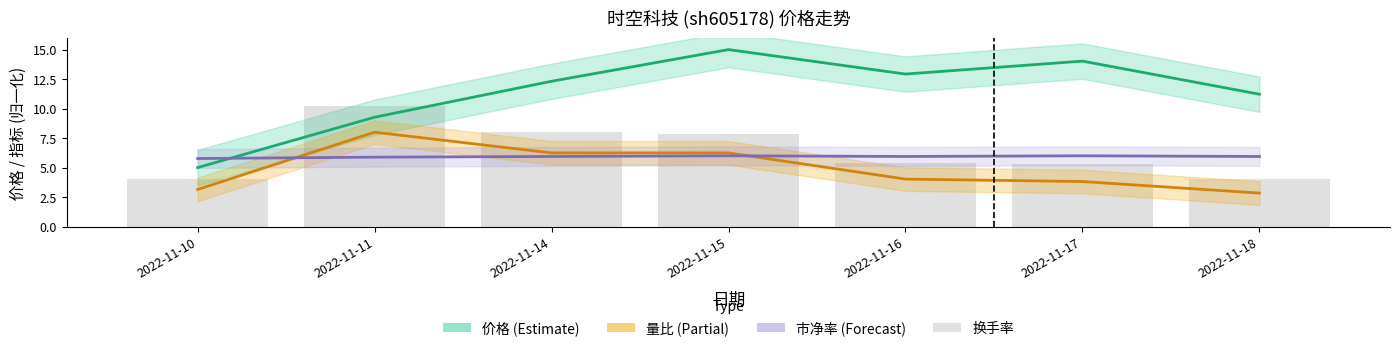

List the labels in order of 价格 (Estimate) value, largest first.

2022-11-15, 2022-11-17, 2022-11-16, 2022-11-14, 2022-11-18, 2022-11-11, 2022-11-10